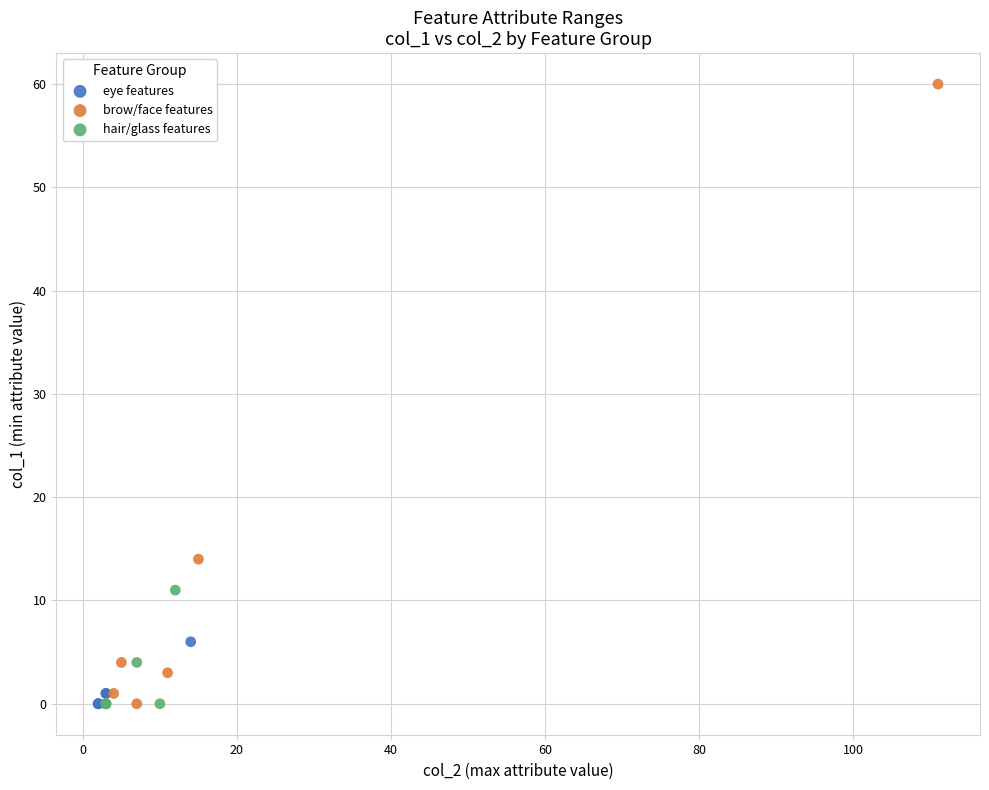

Which series contains the highest Y value?

brow/face features